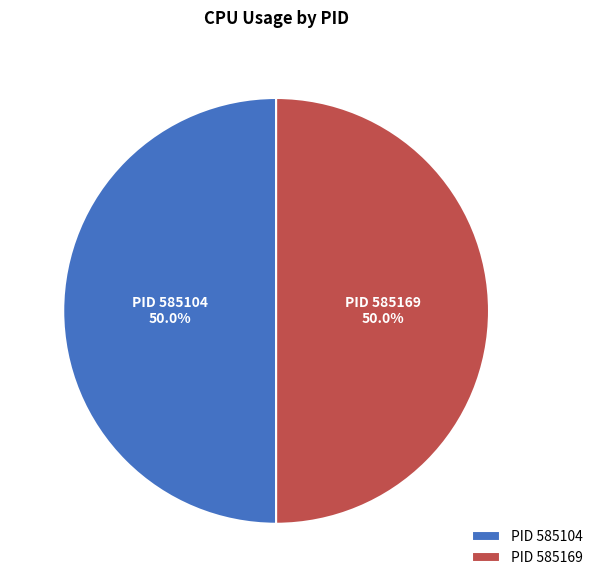

Do PID 585104 and PID 585169 together represent more than half of the pie?

Yes